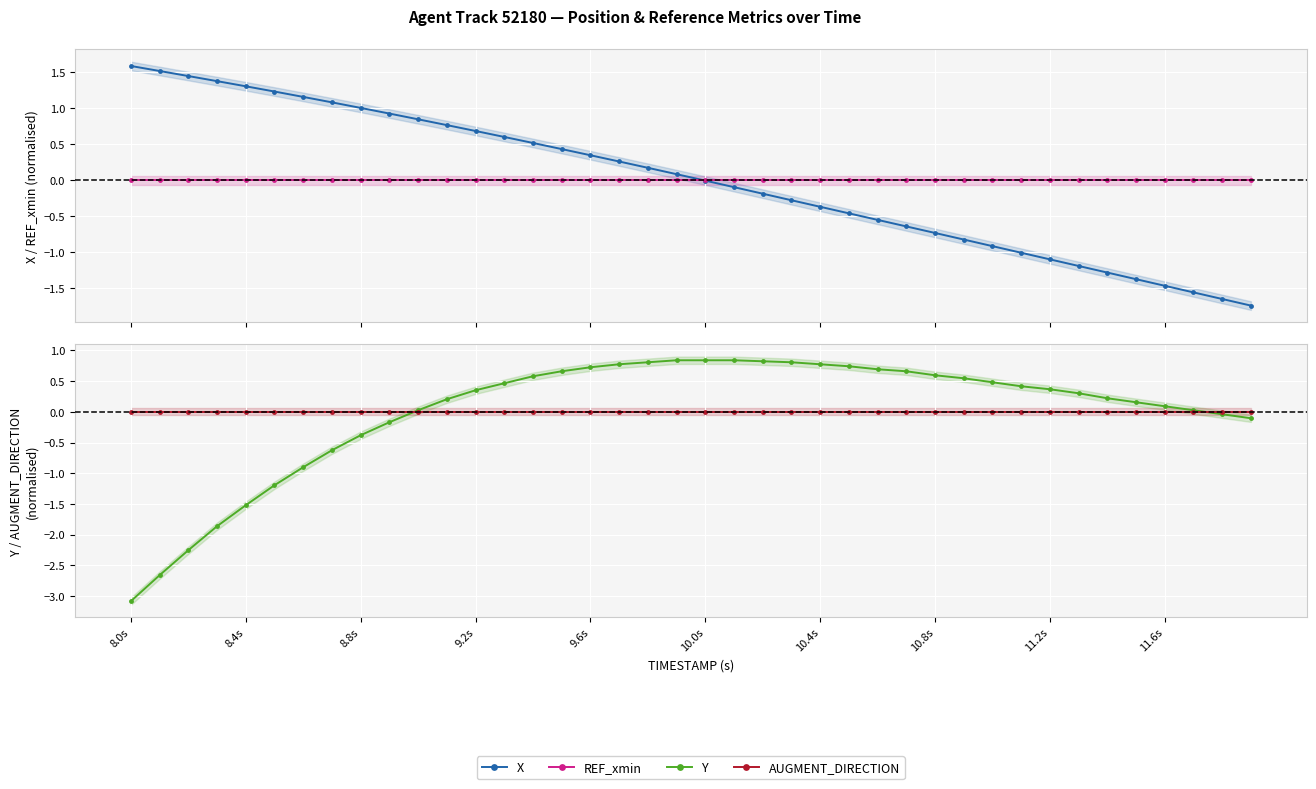

Is this an area chart (filled region under the line)?

No